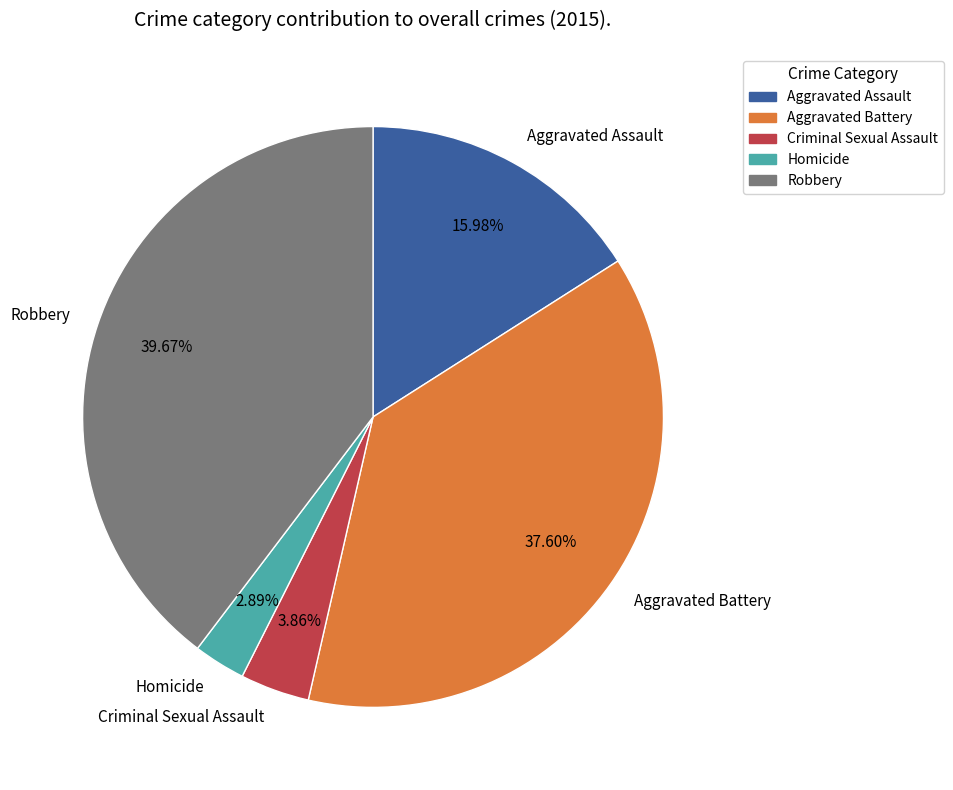

What is the smallest slice in the pie chart?

Homicide